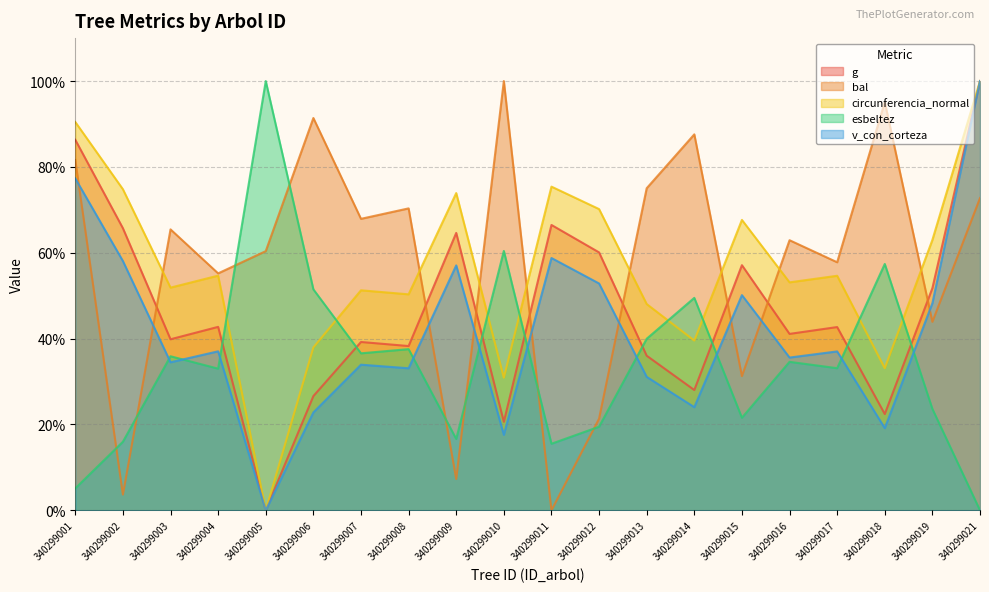

What is the sum of the v_con_corteza values at 340299014 and 340299010?

41.6